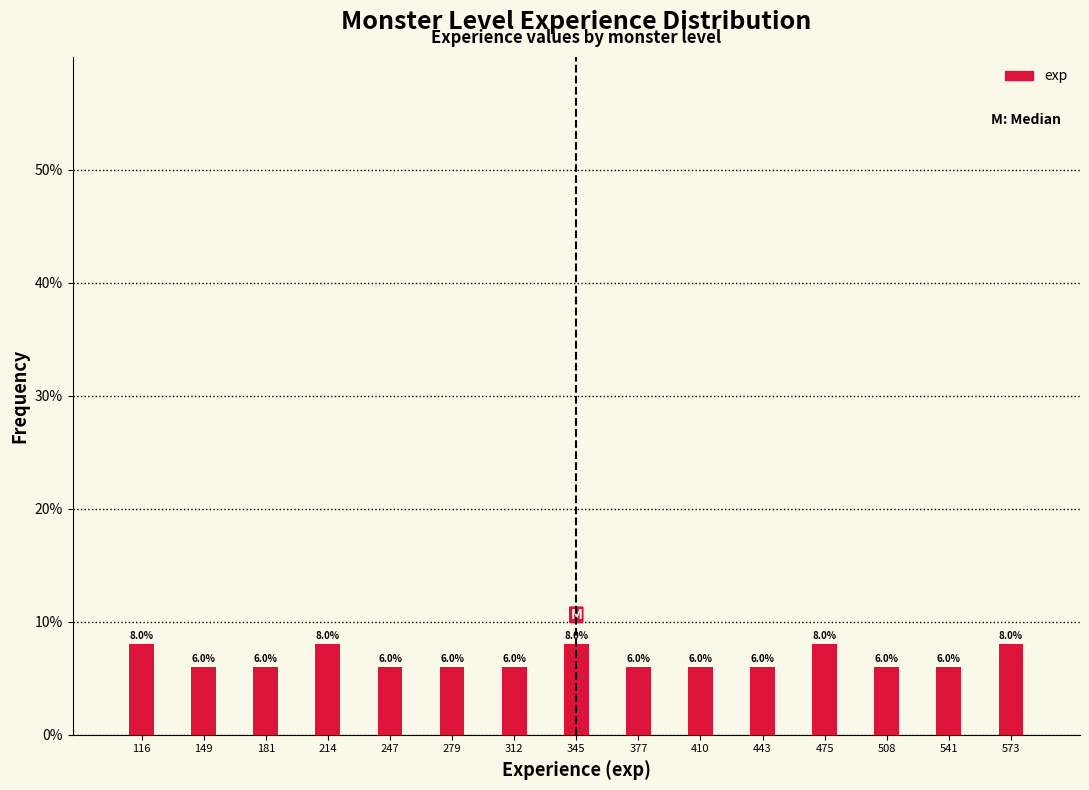

Reading left to right, what are all the values shown in this chart?

8	6	6	8	6	6	6	8	6	6	6	8	6	6	8